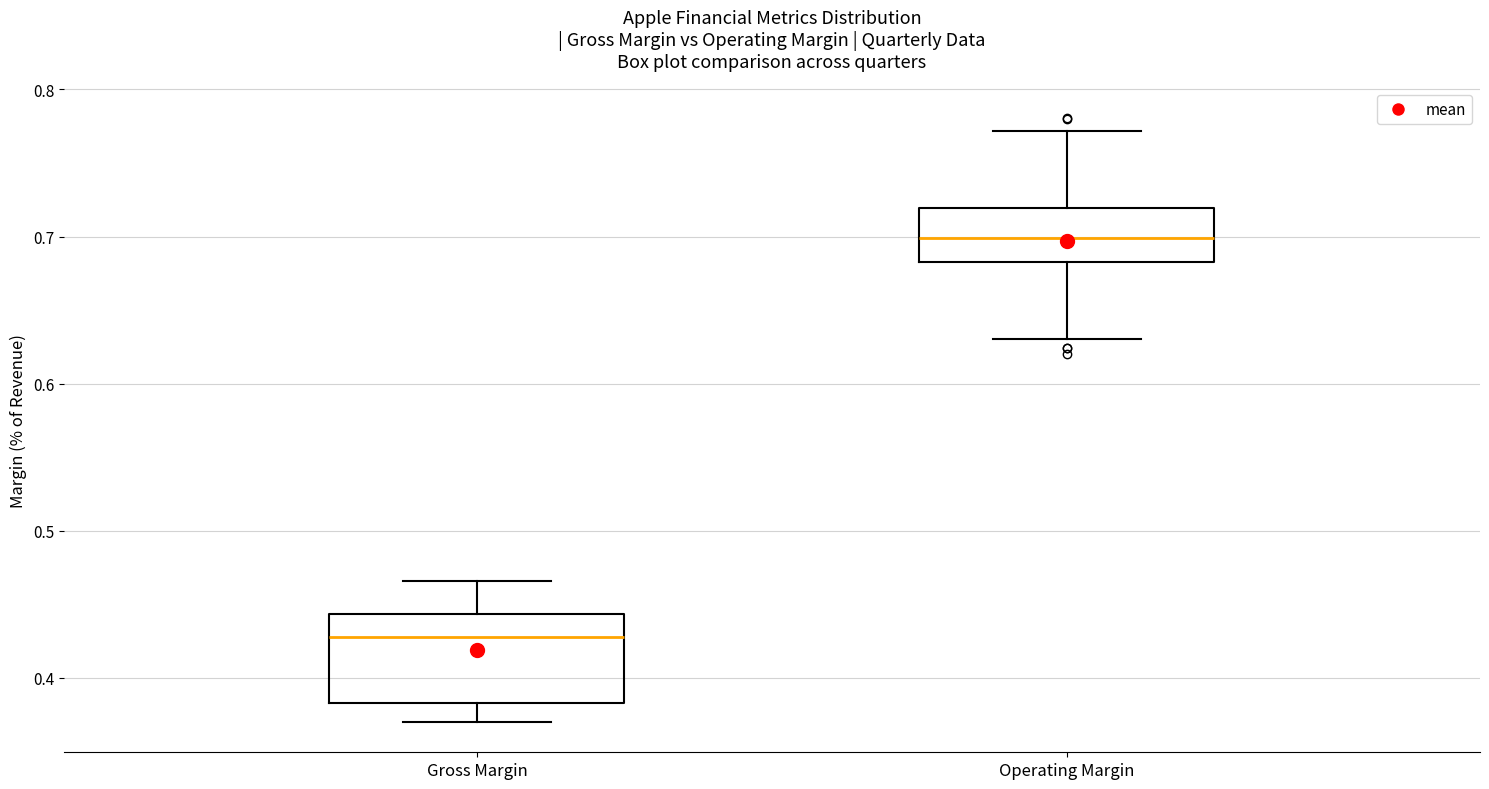

Reading left to right, read every box against the y-axis: the position of its median line, the range the box covers, and the ends of its whiskers. The values are not printed on the chart, so give them approximately, as read against the axis.

Gross Margin: median 0.43, box 0.38 to 0.44, whiskers 0.37 to 0.47
Operating Margin: median 0.70, box 0.68 to 0.72, whiskers 0.63 to 0.77